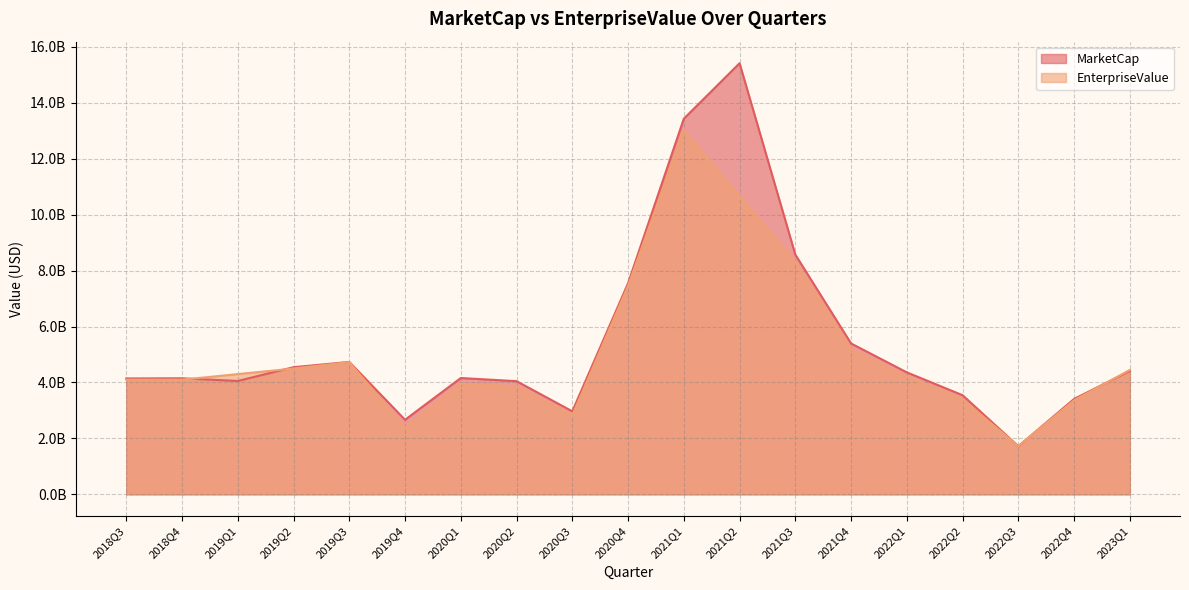

What is the approximate value of MarketCap at 2021Q2?

15415181817.2